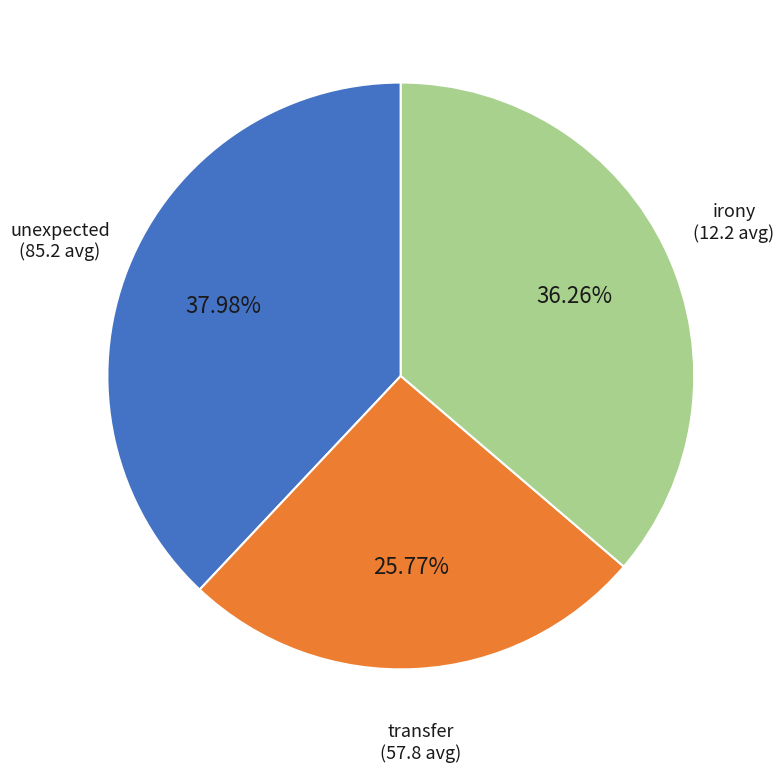

How many segments does this pie chart have?

3